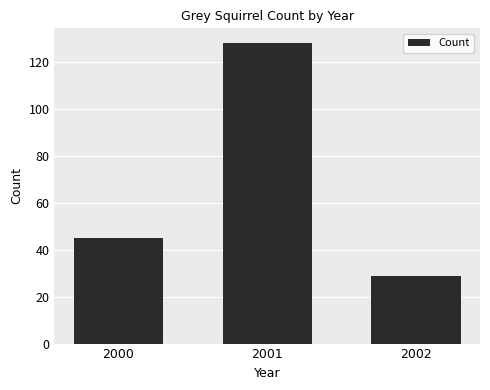

What is the smallest value displayed?

29